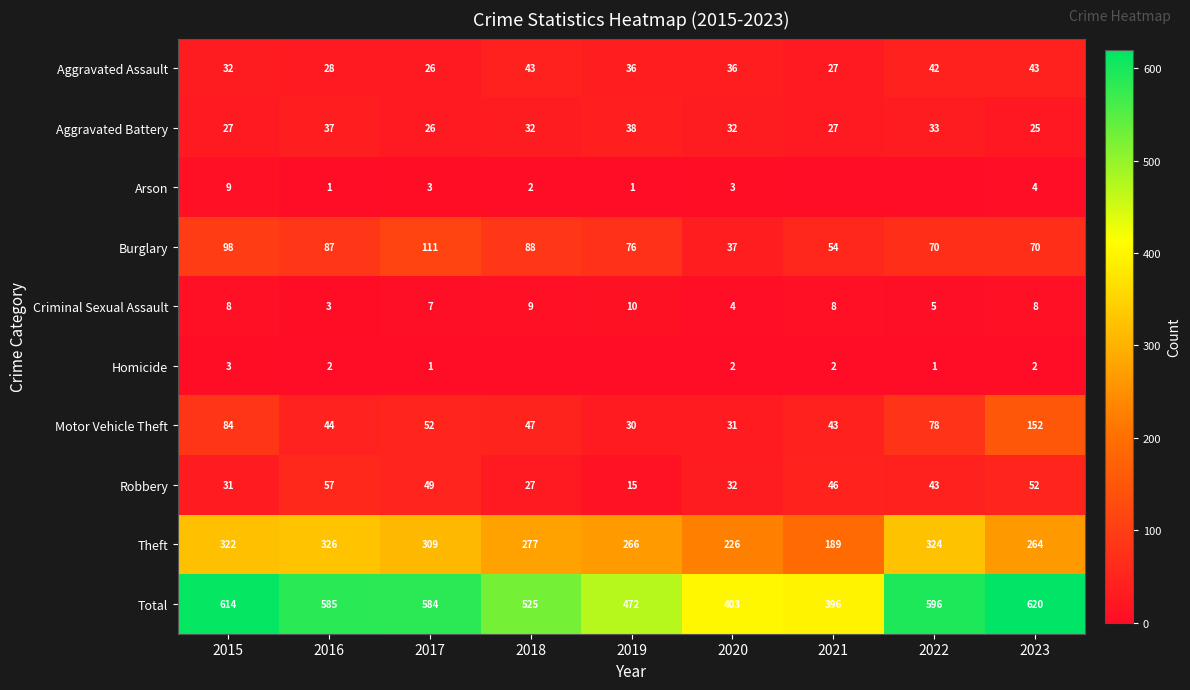

What is the sum of the Theft values at 2016 and 2020?

552